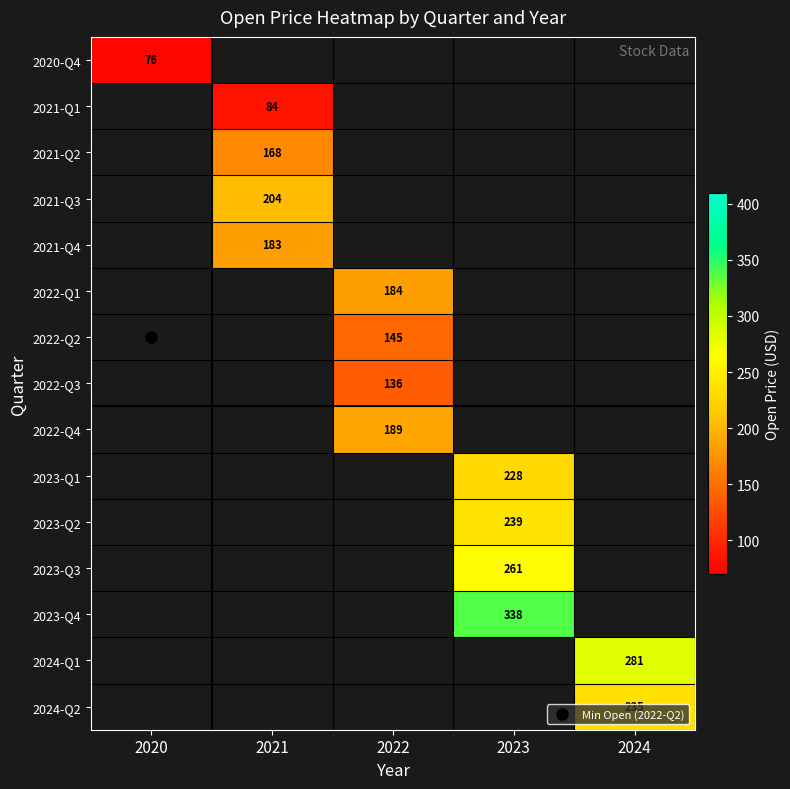

How many positive values does the 2023-Q1 series have?

1